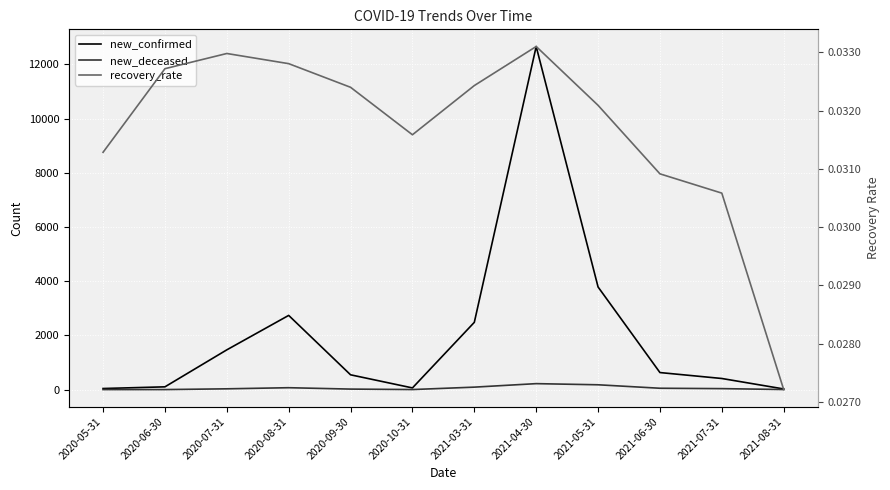

Which series has the widest spread of values?

new_confirmed